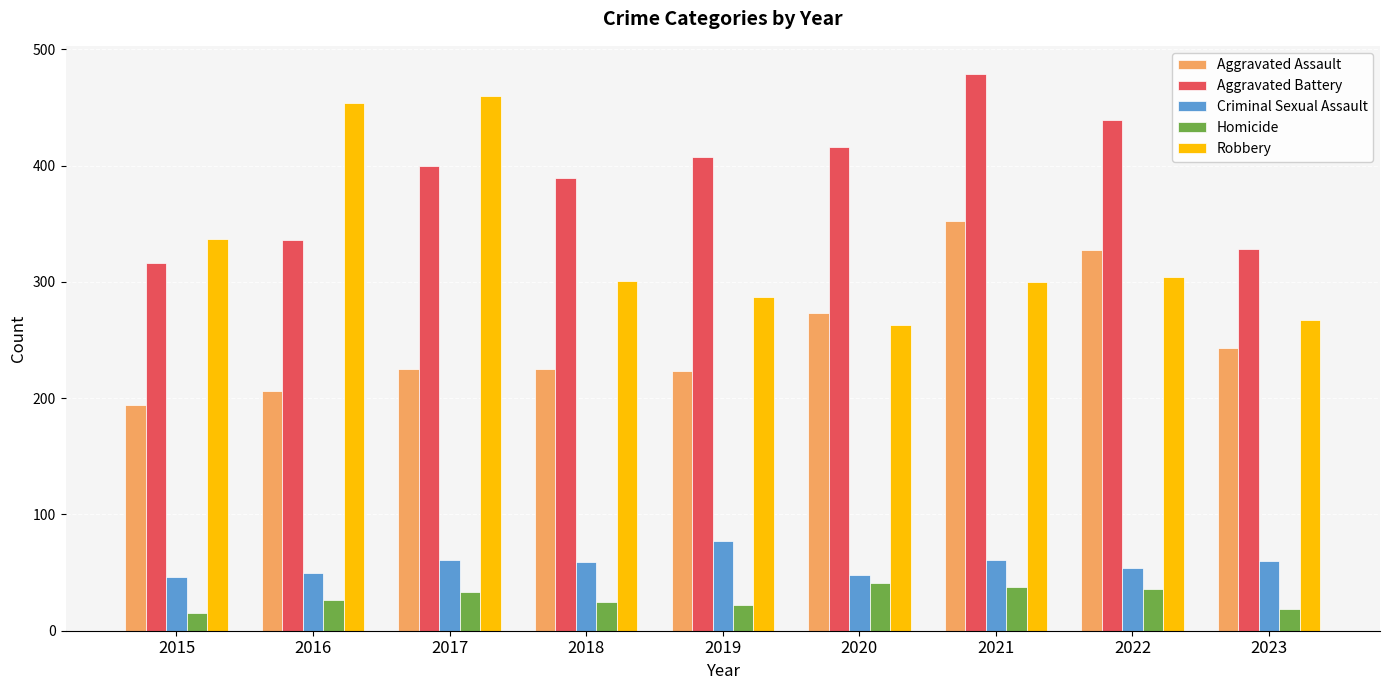

How many distinct data groups are displayed?

5